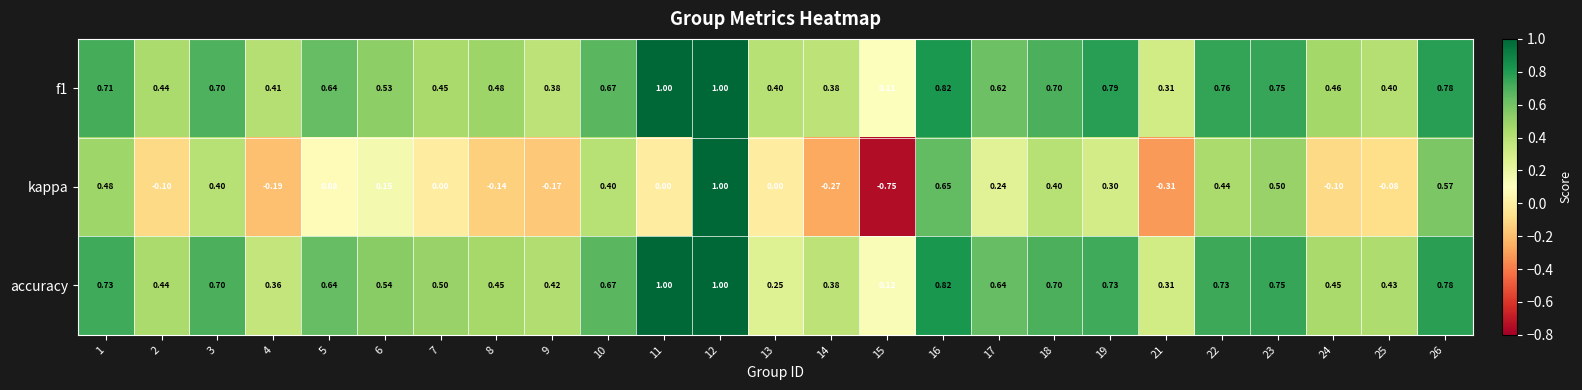

Which series has the largest range (max minus min)?

kappa